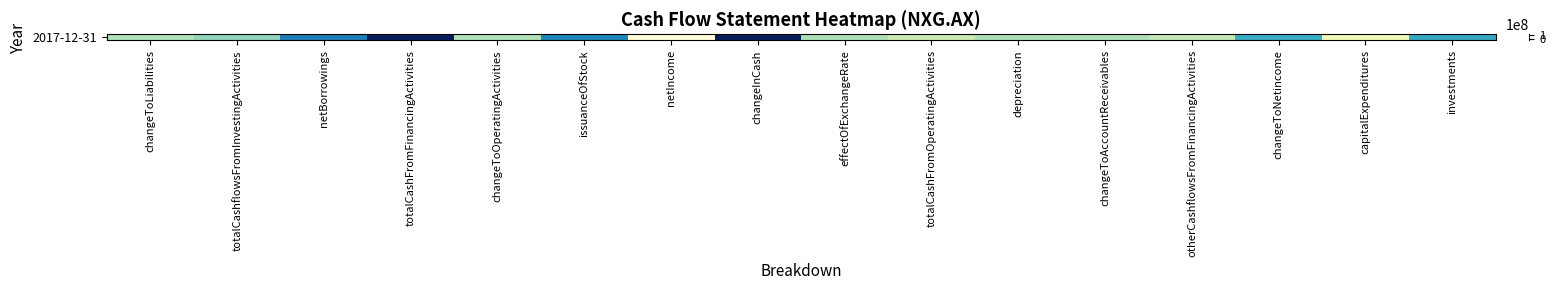

The value at otherCashflowsFromFinancingActivities is -6919069. True or false?

True